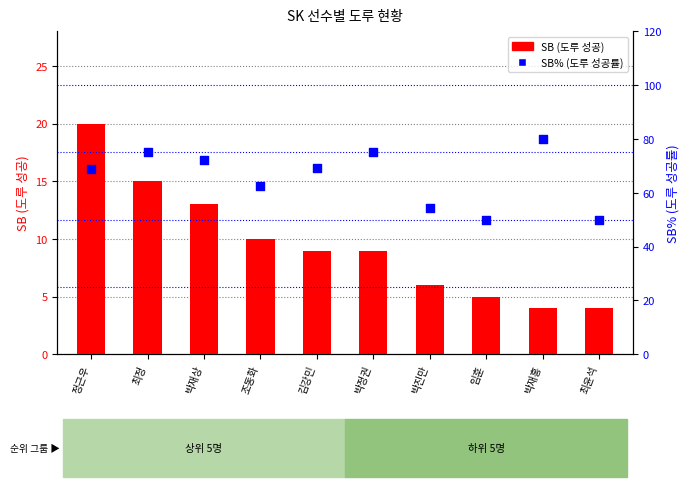

Which series has the largest Y range (max minus min)?

SB% (도루 성공률)